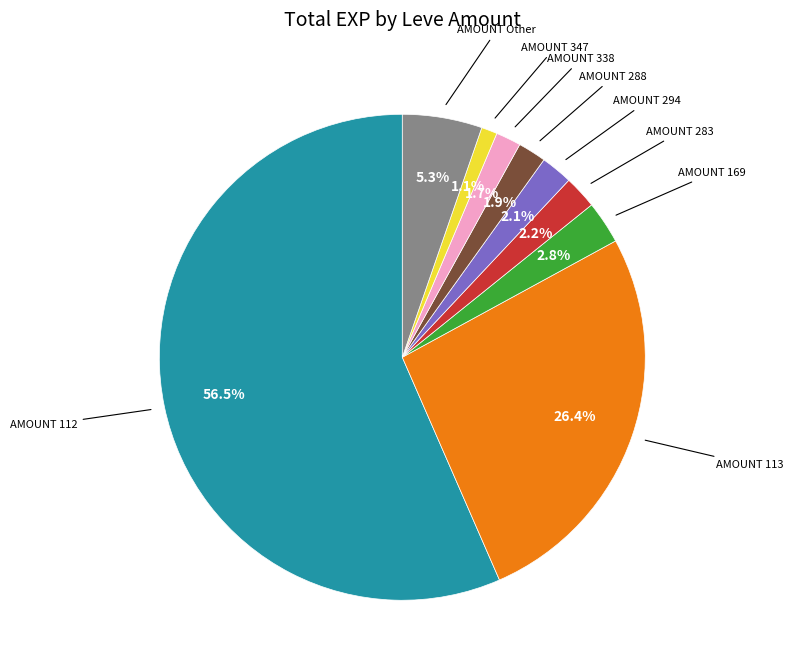

Is there a majority slice in this chart?

Yes